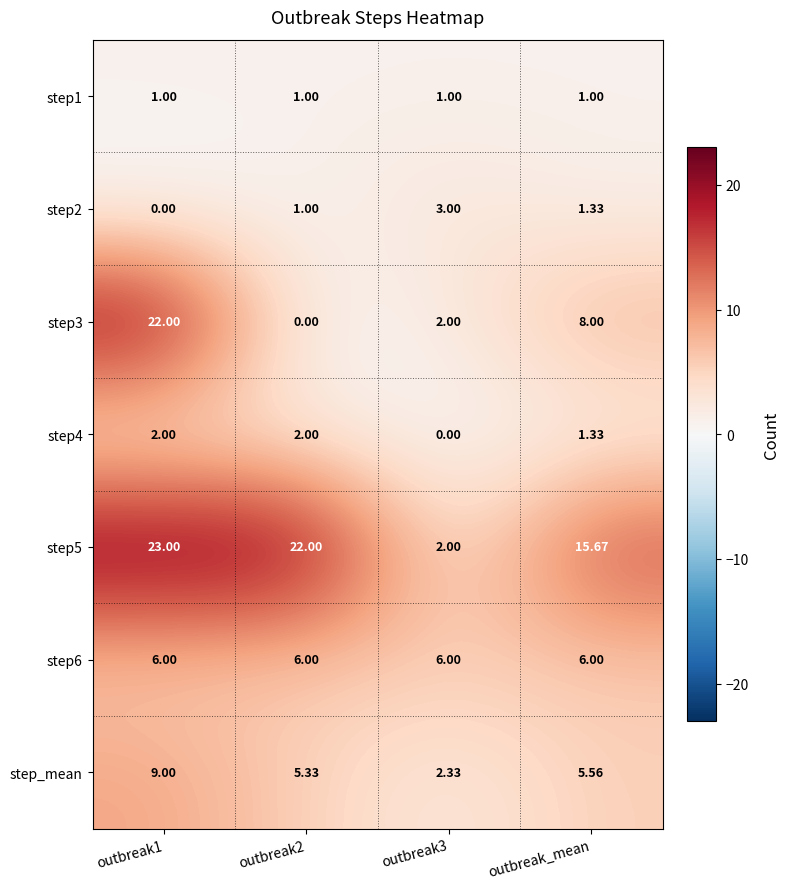

Is the value of step6 at outbreak3 greater than the value of step3 at outbreak3?

Yes